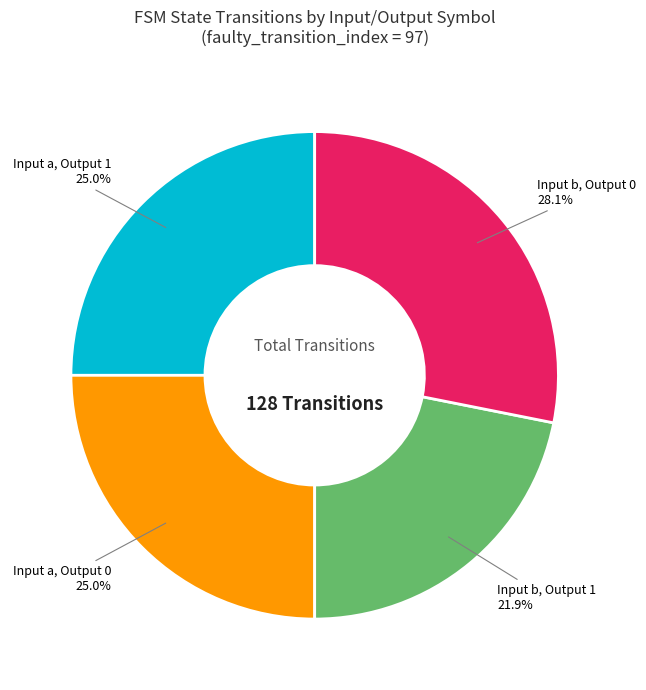

What is the largest slice in the pie chart?

Input b, Output 0